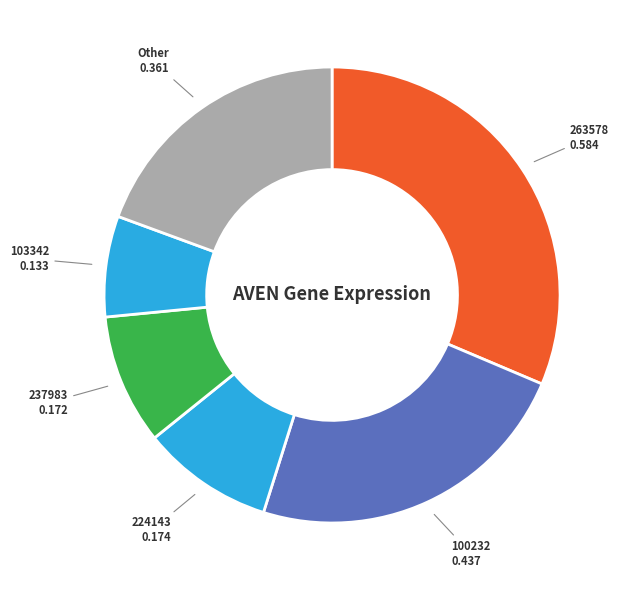

How many segments does this pie chart have?

6